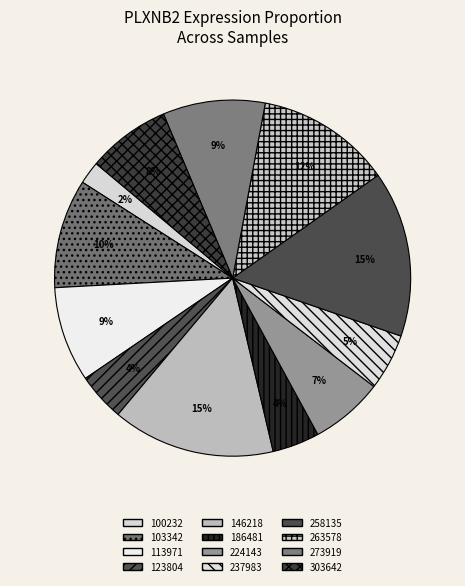

How many segments does this pie chart have?

12